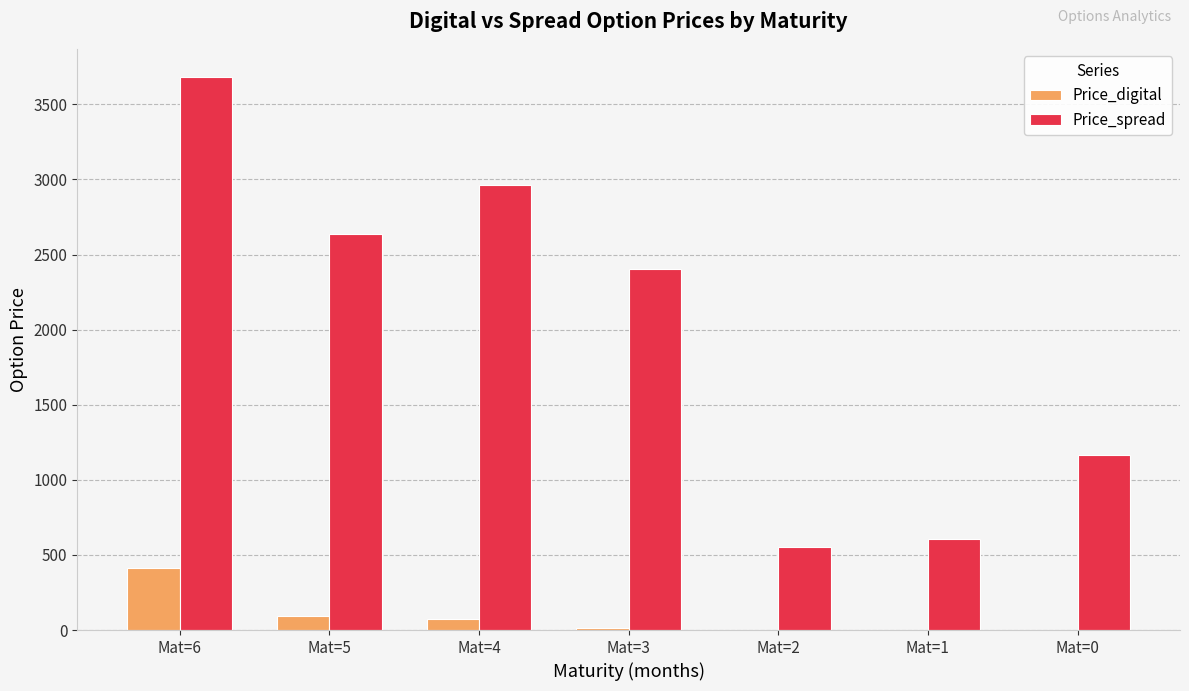

At which label does Price_digital reach its peak?

Mat=6